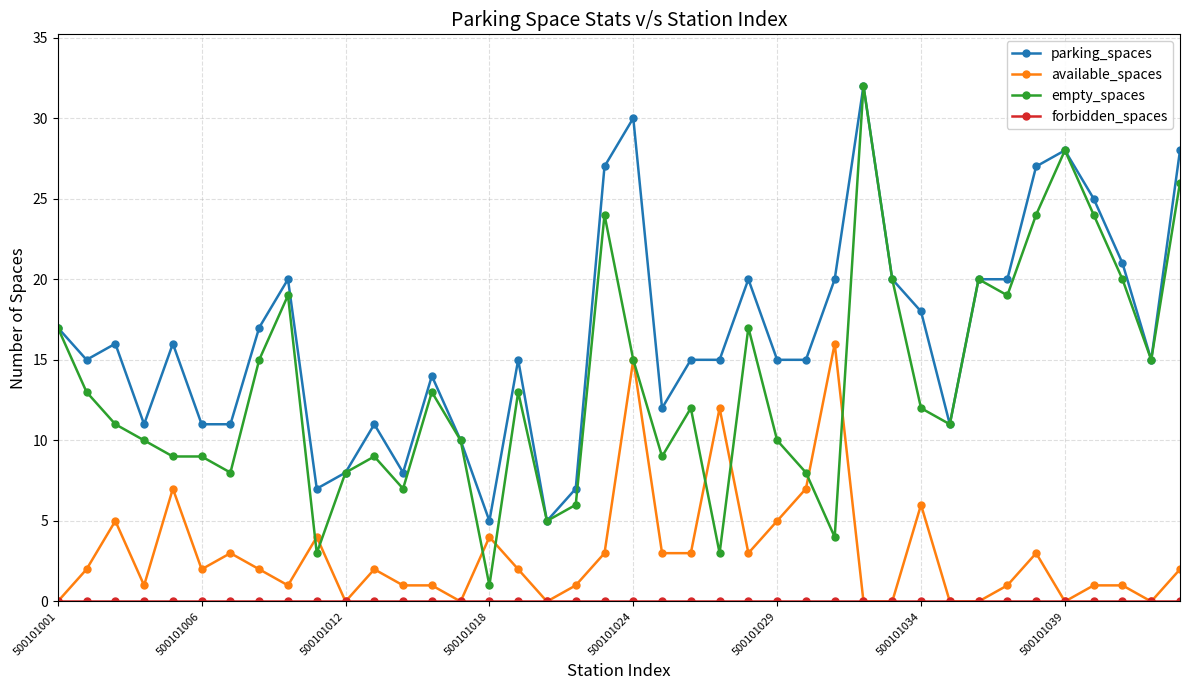

What is the maximum value for empty_spaces?

32